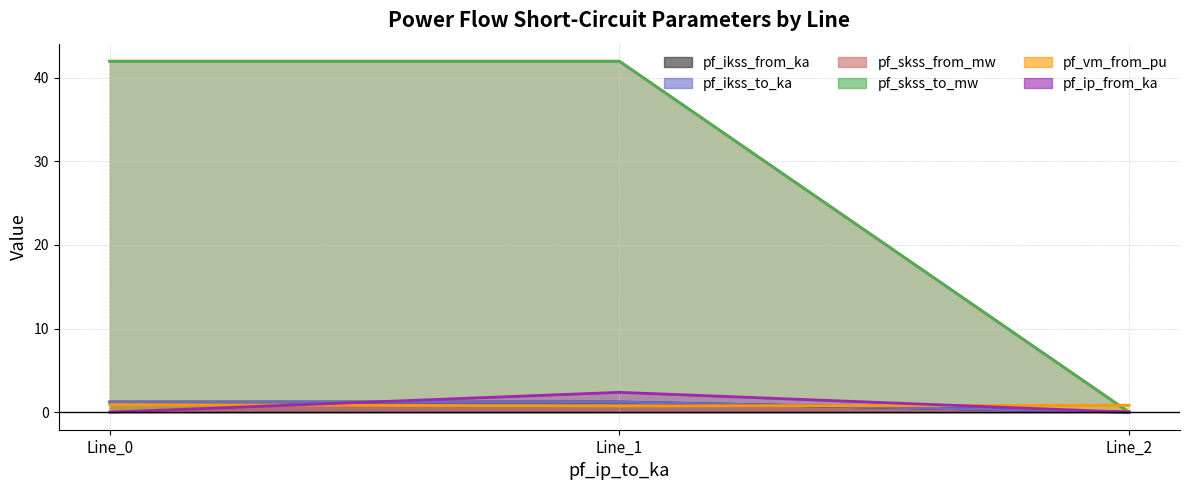

Between Line_2 and Line_1, which is larger?

Line_1